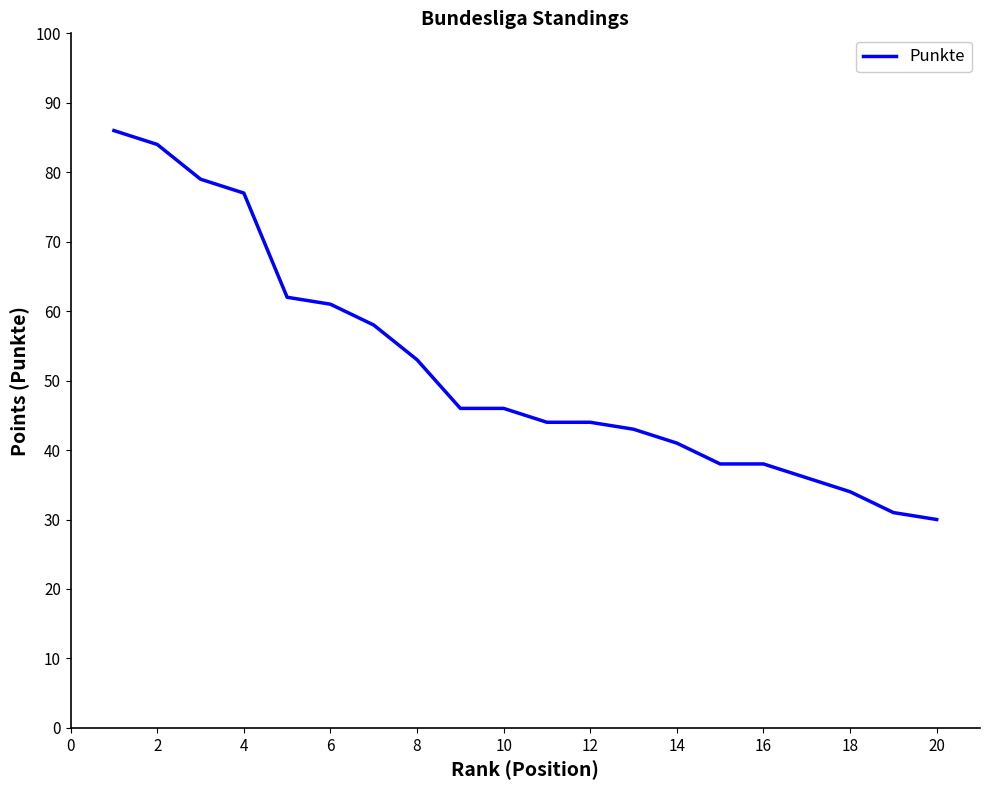

Does the chart display data point markers on the line(s)?

No